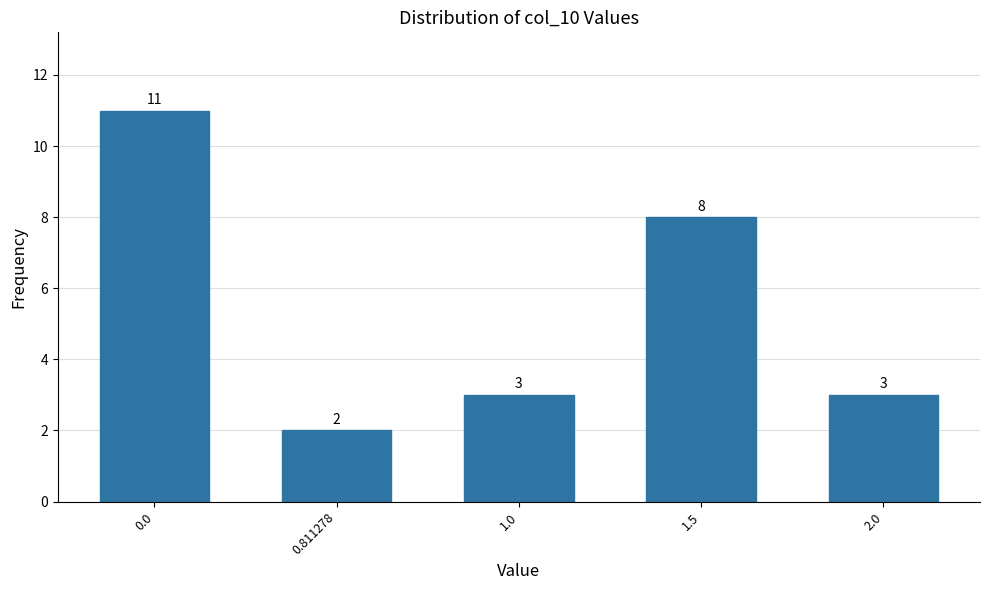

Reading left to right, what are all the values shown in this chart?

11	2	3	8	3